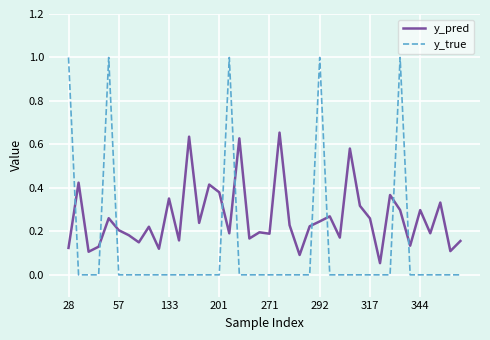

True or false: y_pred and y_true intersect in this chart.

True